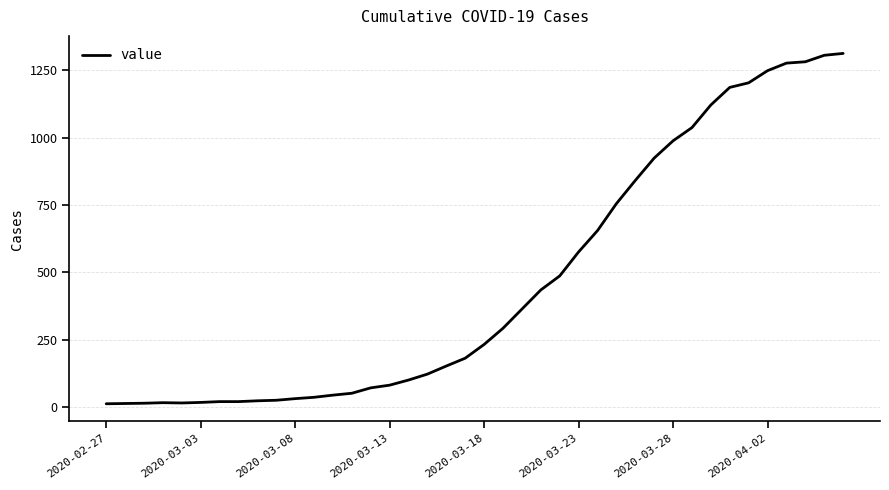

What is the greatest value displayed?

1312